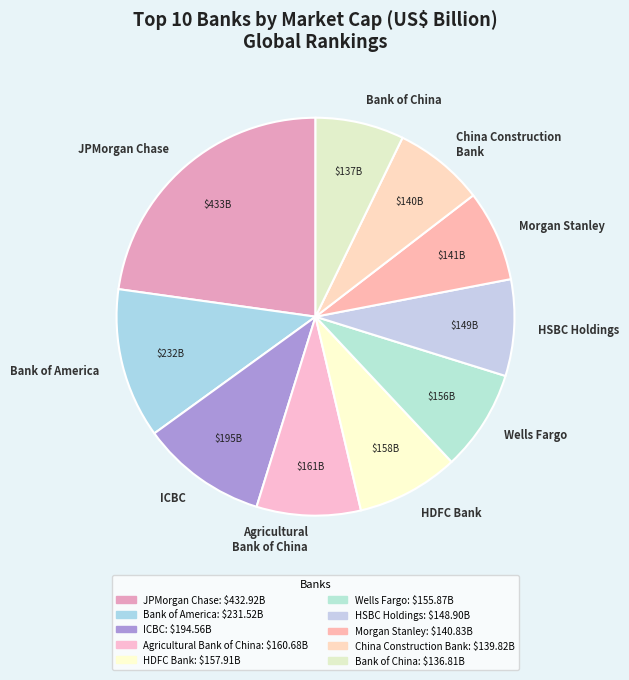

Is it true that Wells Fargo is 1% of the pie?

False